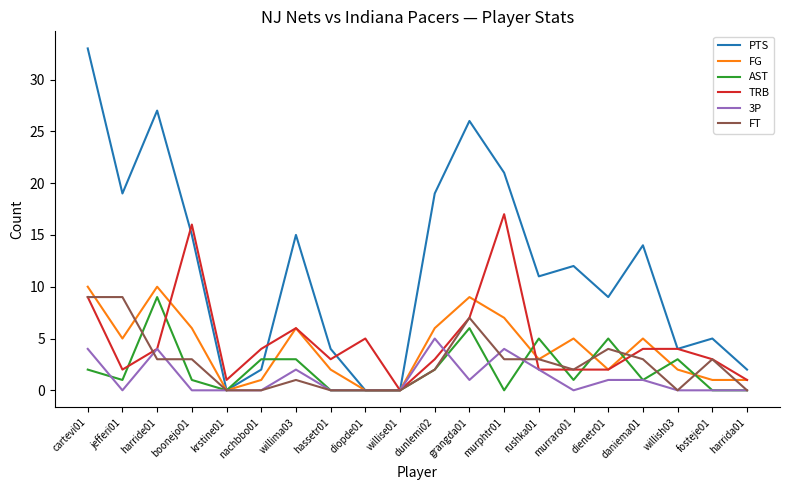

What is the difference between the PTS values at nachbbo01 and dienetr01?

7